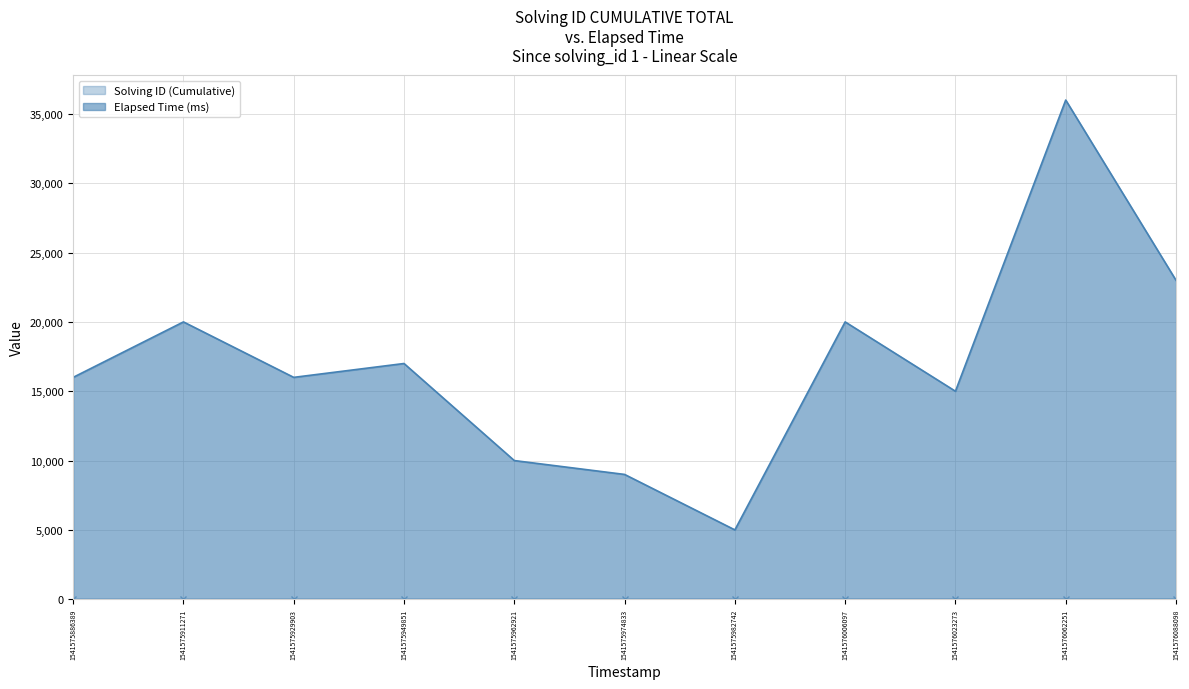

Rank the series at 1541575962921 from lowest to highest value.

Solving ID (Cumulative), Elapsed Time (ms)